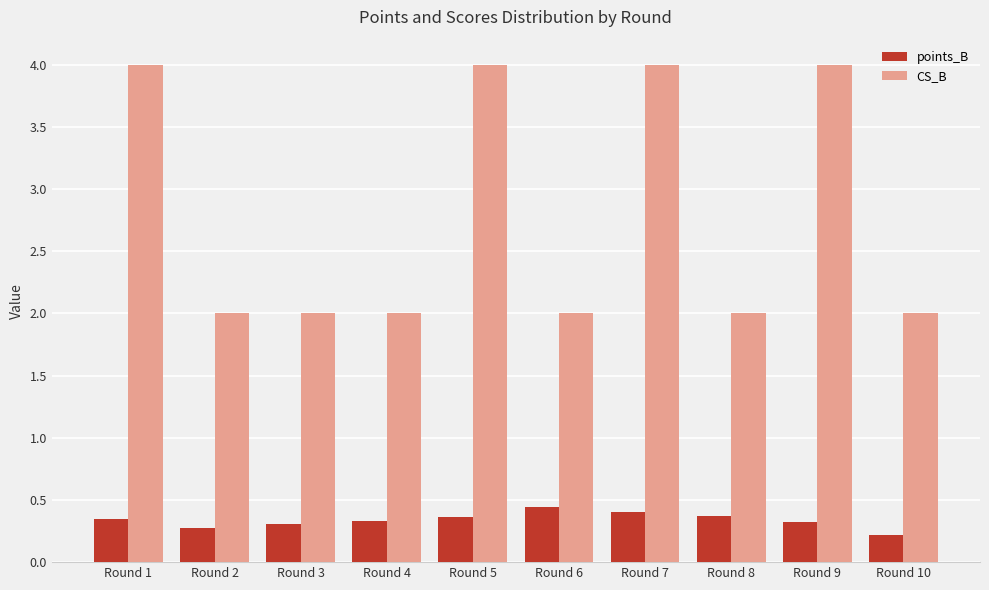

What is the approximate value of CS_B at Round 6?

2.0